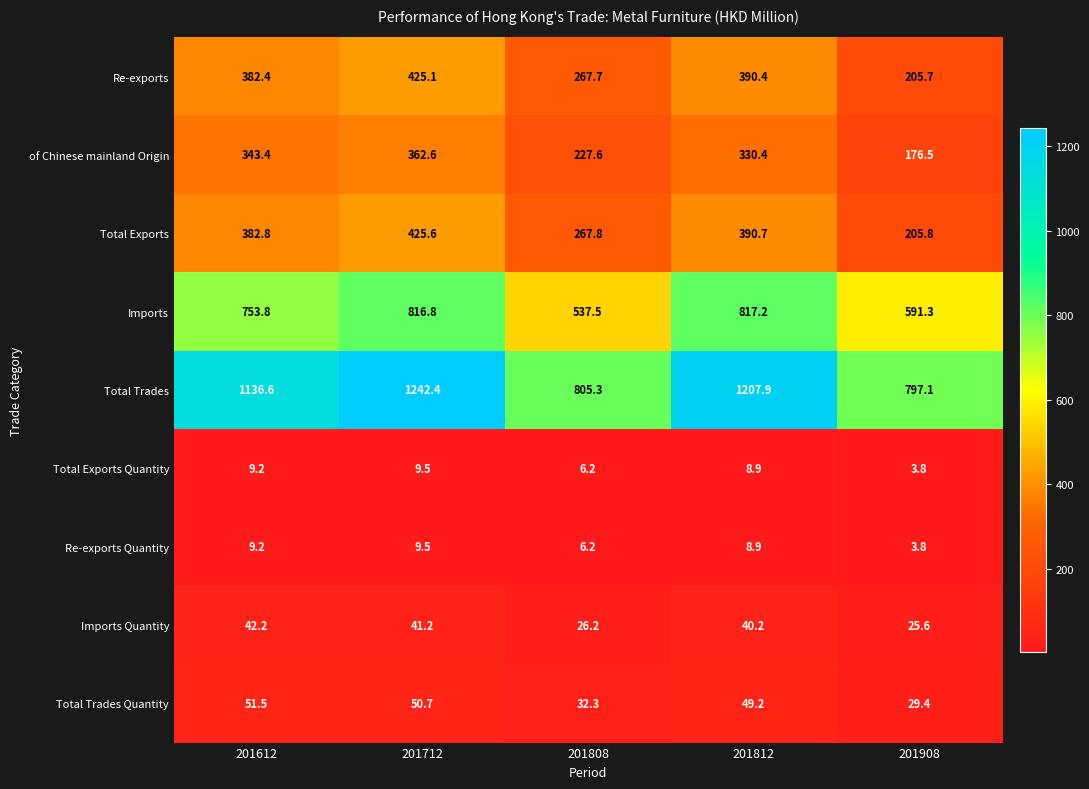

At which label does Imports reach its peak?

201812